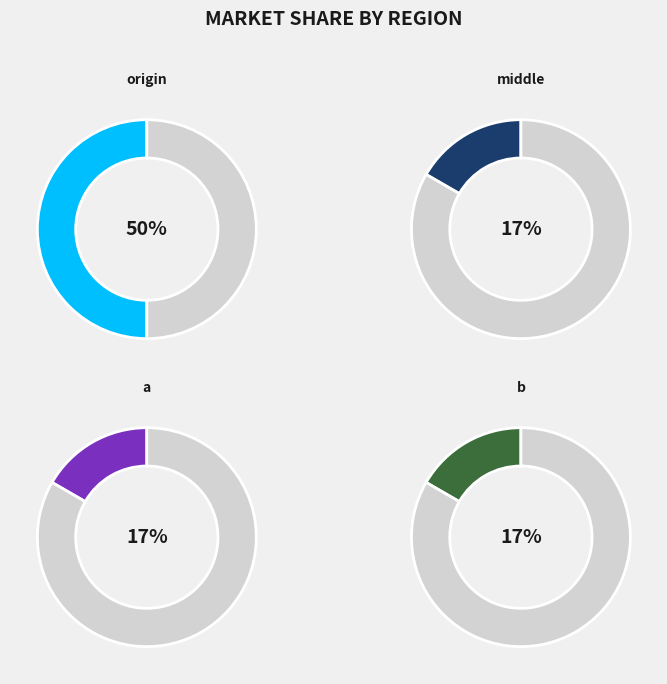

Which slice is the largest?

origin